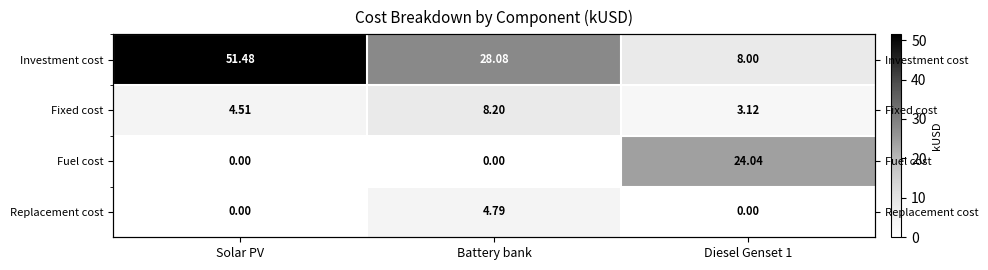

Which category has the highest value in the Investment cost series?

Solar PV